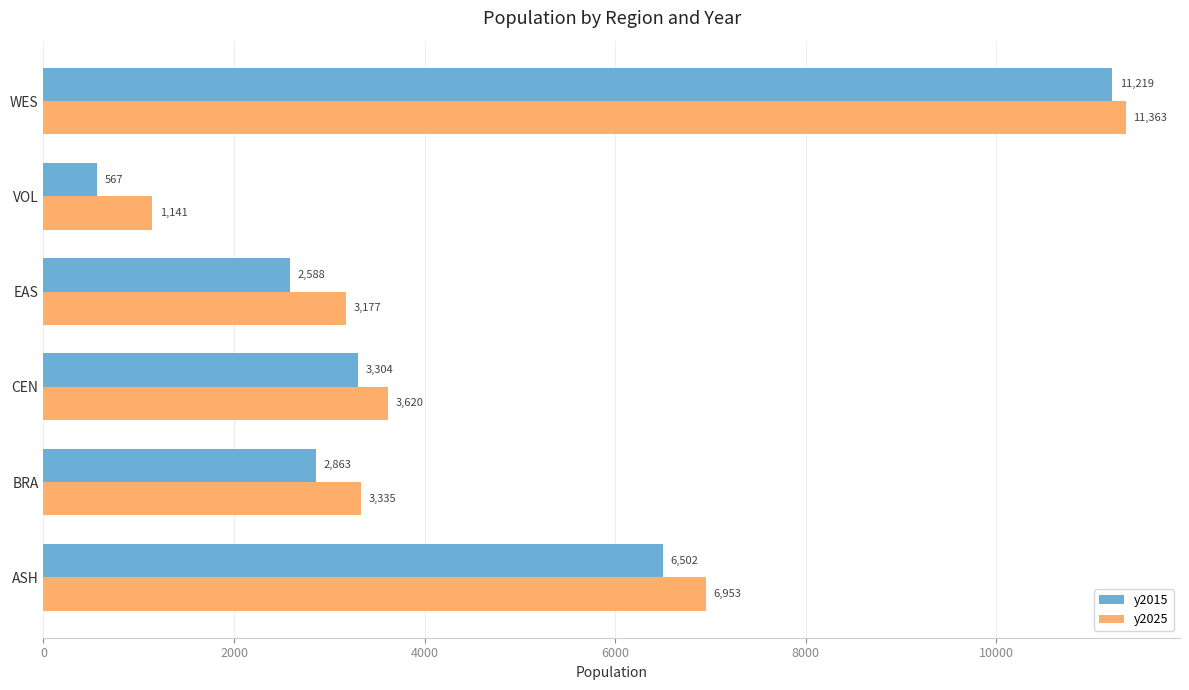

How many data points does each series have?

6